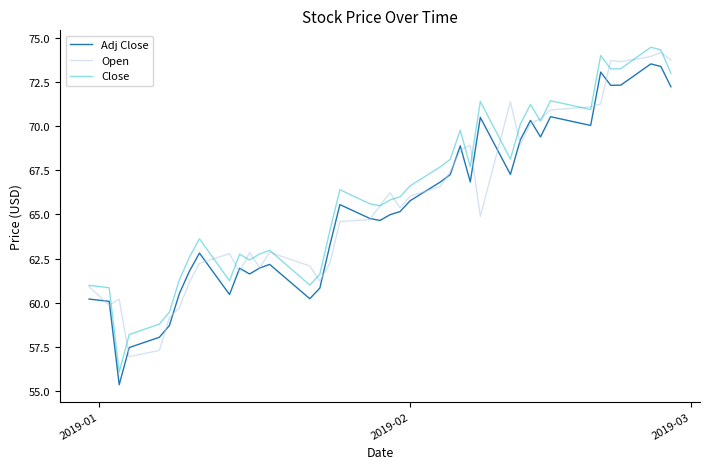

How many values in the Open series are below 65?

20